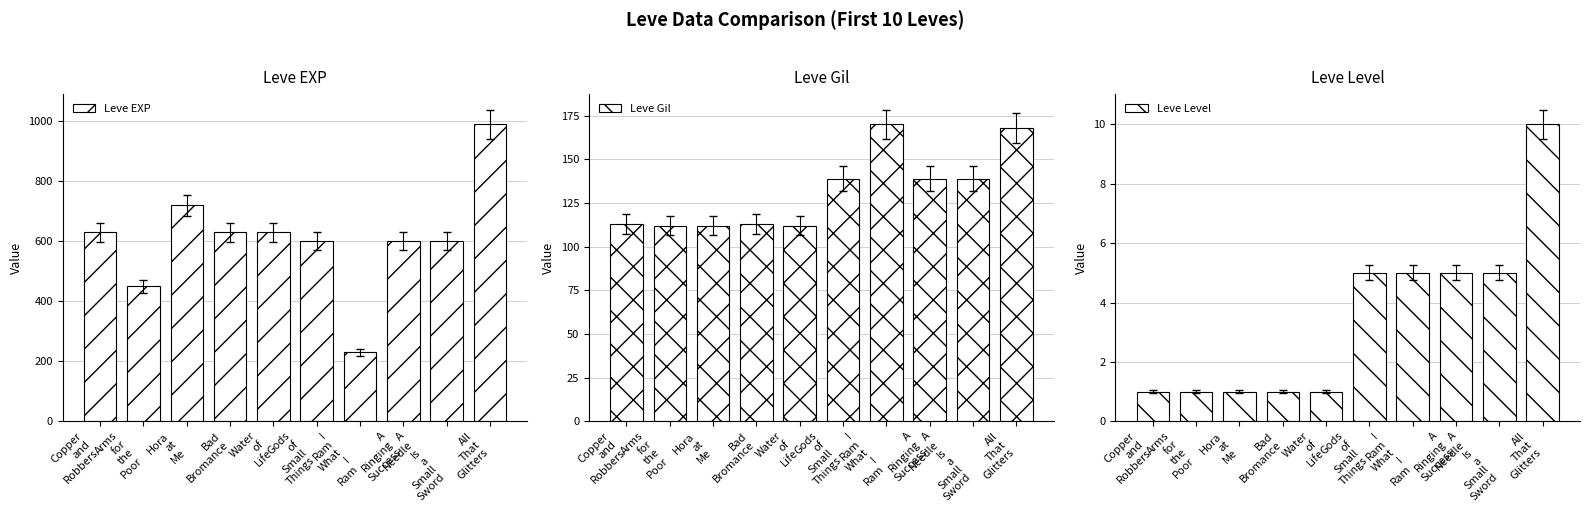

What is the difference between the second highest and minimum values in the Leve Gil series?

56